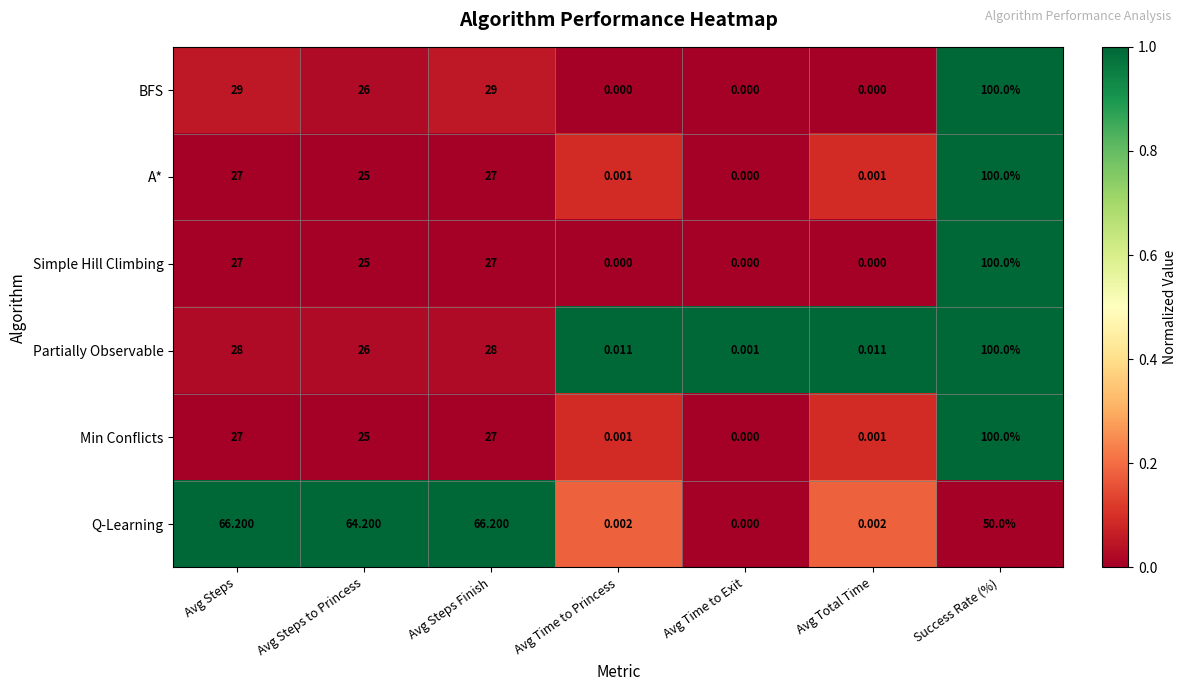

Which series changed the most between Avg Steps to Princess and Avg Total Time?

Q-Learning